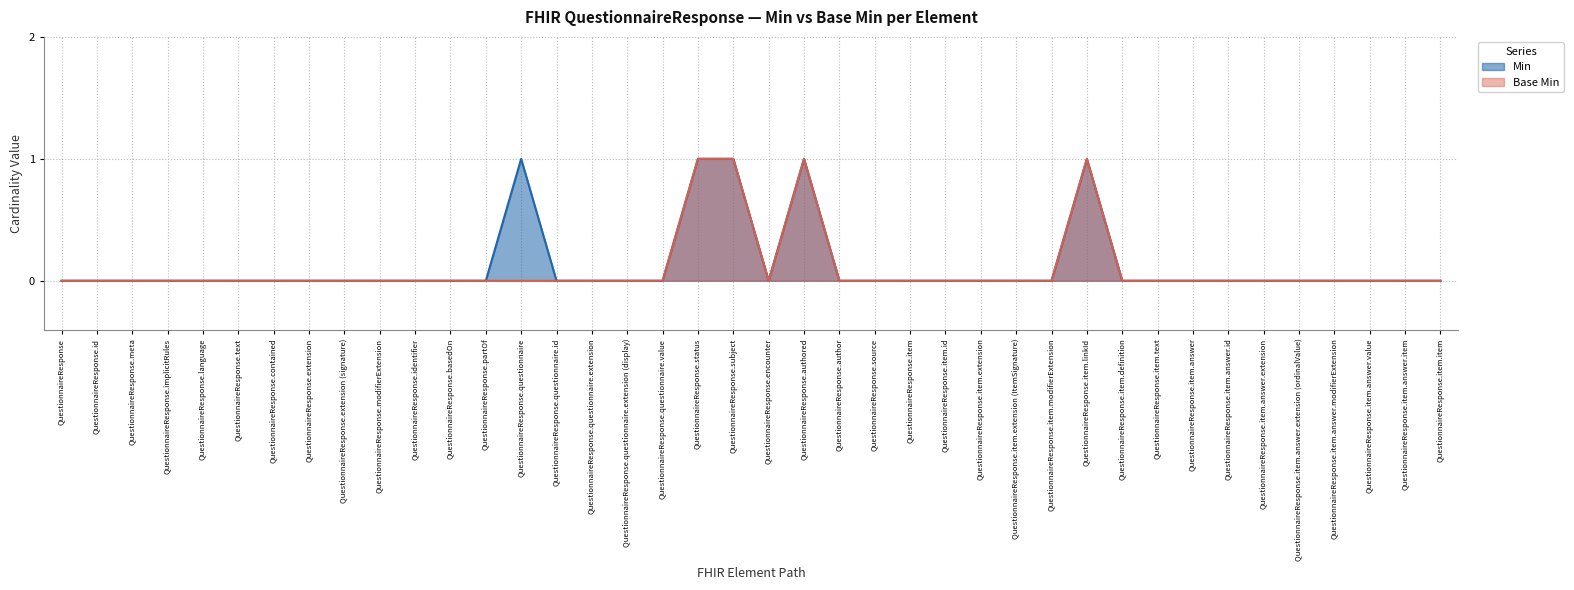

List the labels in order of Min value, smallest first.

QuestionnaireResponse, QuestionnaireResponse.id, QuestionnaireResponse.meta, QuestionnaireResponse.implicitRules, QuestionnaireResponse.language, QuestionnaireResponse.text, QuestionnaireResponse.contained, QuestionnaireResponse.extension, QuestionnaireResponse.extension (signature), QuestionnaireResponse.modifierExtension, QuestionnaireResponse.identifier, QuestionnaireResponse.basedOn, QuestionnaireResponse.partOf, QuestionnaireResponse.questionnaire.id, QuestionnaireResponse.questionnaire.extension, QuestionnaireResponse.questionnaire.extension (display), QuestionnaireResponse.questionnaire.value, QuestionnaireResponse.encounter, QuestionnaireResponse.author, QuestionnaireResponse.source, QuestionnaireResponse.item, QuestionnaireResponse.item.id, QuestionnaireResponse.item.extension, QuestionnaireResponse.item.extension (ItemSignature), QuestionnaireResponse.item.modifierExtension, QuestionnaireResponse.item.definition, QuestionnaireResponse.item.text, QuestionnaireResponse.item.answer, QuestionnaireResponse.item.answer.id, QuestionnaireResponse.item.answer.extension, QuestionnaireResponse.item.answer.extension (ordinalValue), QuestionnaireResponse.item.answer.modifierExtension, QuestionnaireResponse.item.answer.value, QuestionnaireResponse.item.answer.item, QuestionnaireResponse.item.item, QuestionnaireResponse.questionnaire, QuestionnaireResponse.status, QuestionnaireResponse.subject, QuestionnaireResponse.authored, QuestionnaireResponse.item.linkId